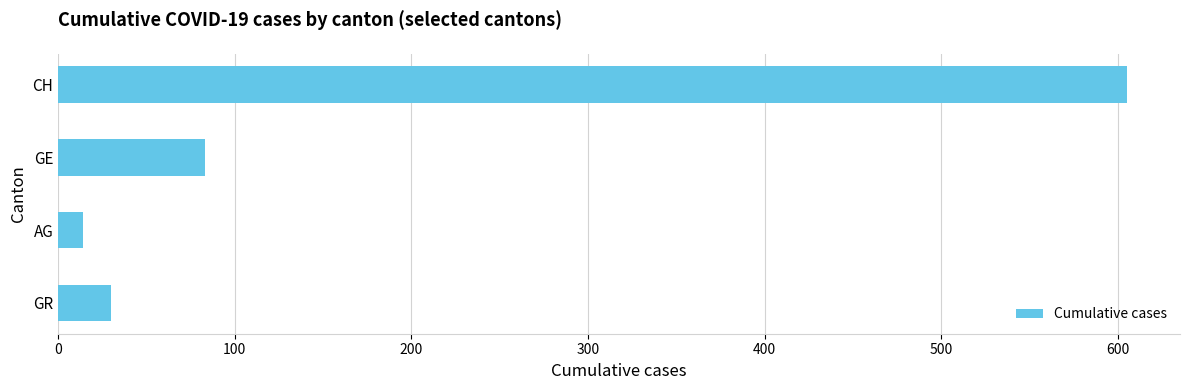

Which category has the lowest value across all series?

AG